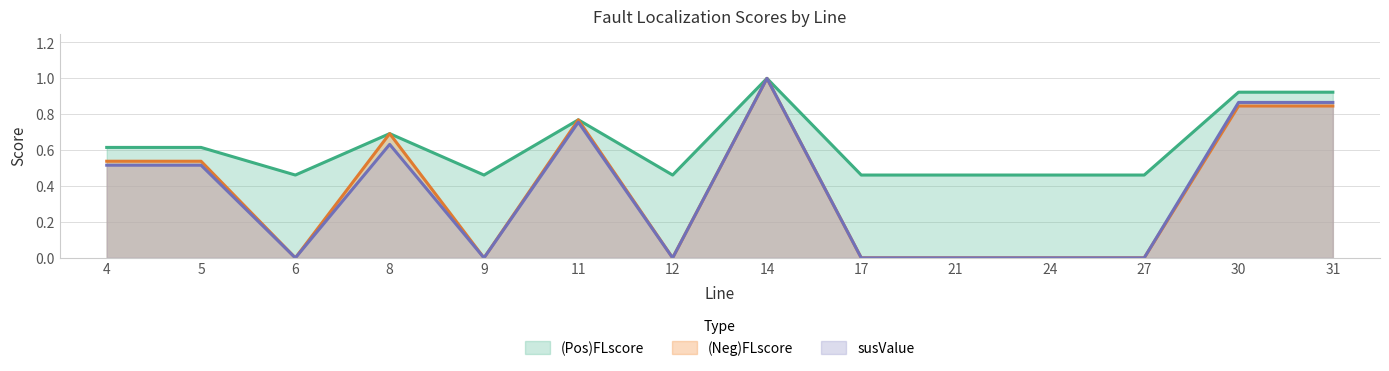

What is the sum of all (Neg)FLscore values?

5.2